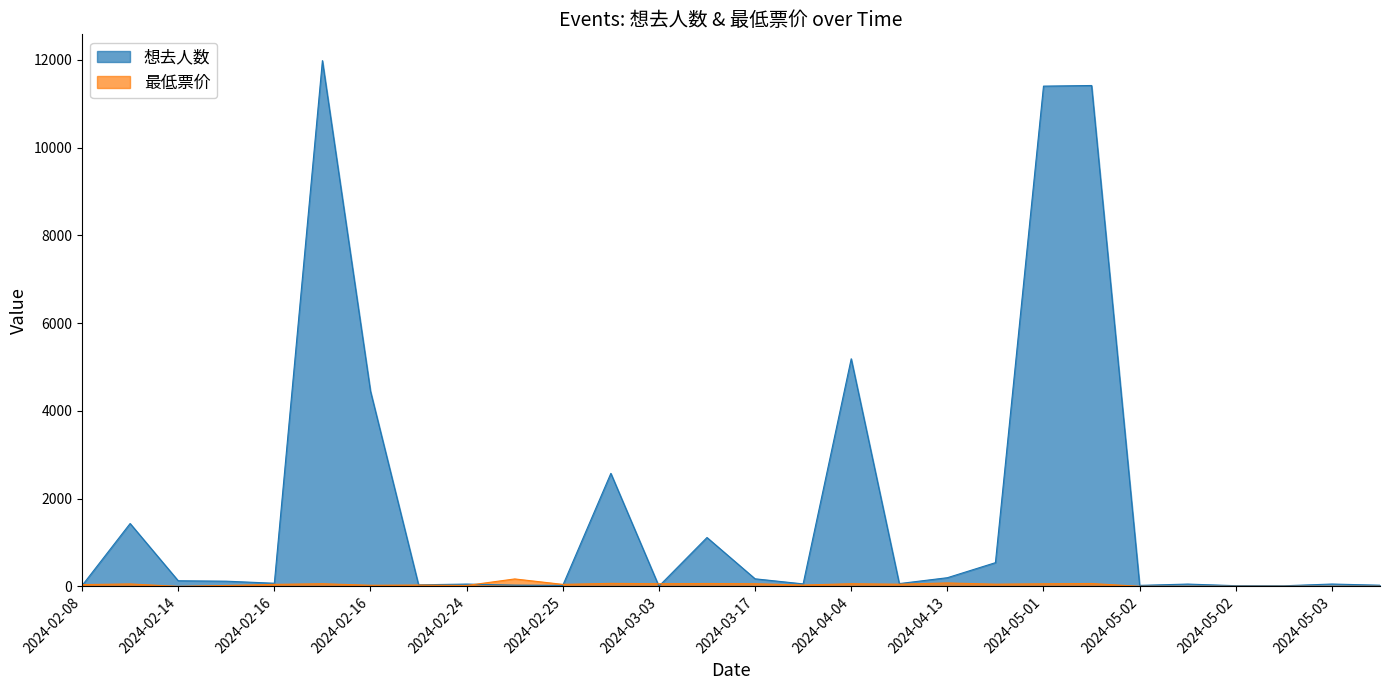

Which series has the widest spread of values?

想去人数